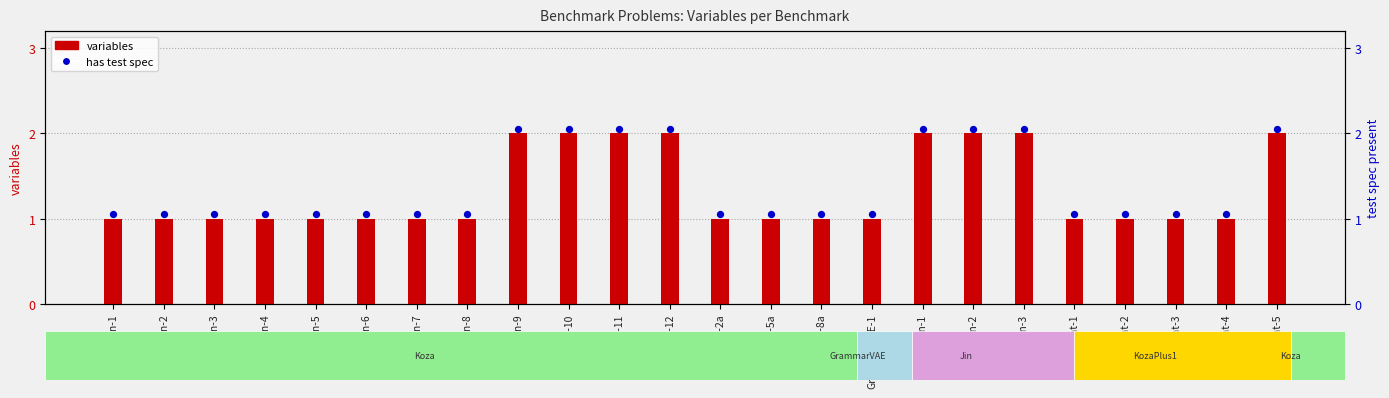

What is the ratio of the value at Neat-3 to the value at Neat-4?

1.0